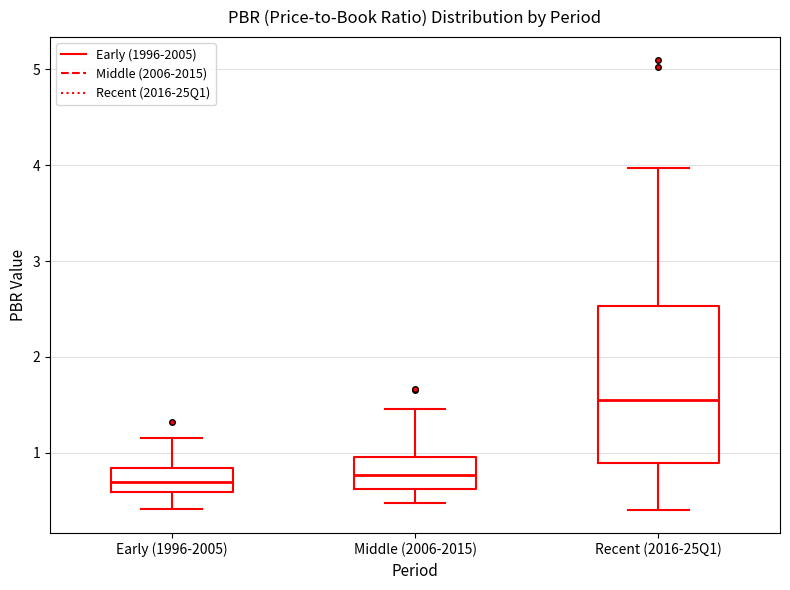

Where does the upper whisker of the box for Early (1996-2005) end on the y-axis? The values are not printed on the chart, so give them approximately, as read against the axis.

1.2